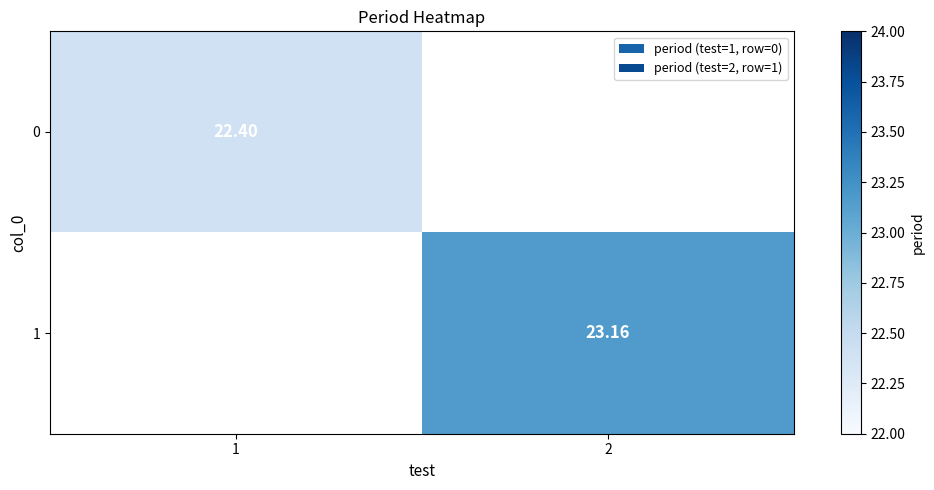

Which label corresponds to the smallest value in the chart?

1